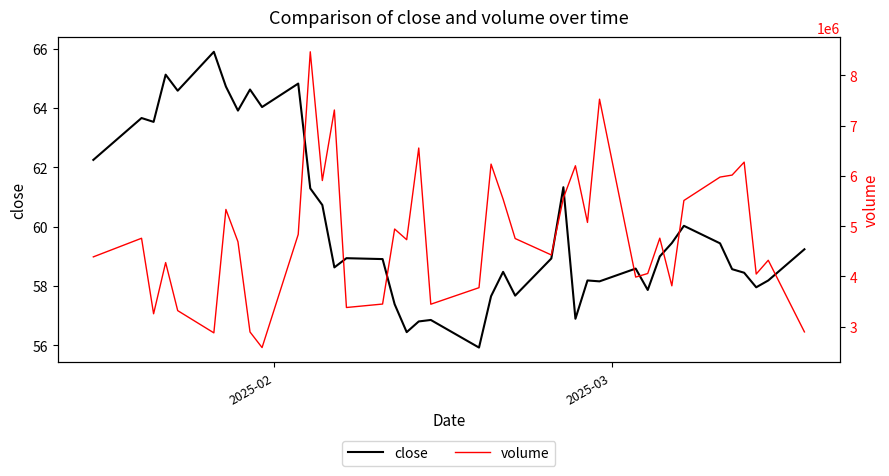

Reading right to left, list all the values displayed in this chart.

close: 59.2	58.2	58.0	58.5	58.6	59.4	60.0	59.5	59.0	57.9	58.6	58.2	58.2	56.9	61.3	58.9	57.7	58.5	57.7	55.9	56.9	56.8	56.5	57.4	58.9	58.9	58.6	60.7	61.3	64.8	64.0	64.6	63.9	64.7	65.9	64.6	65.1	63.5	63.7	62.2
volume: 2897100.0	4322100.0	4048200.0	6274400.0	6016900.0	5977400.0	5511100.0	3813700.0	4762000.0	4059000.0	3987400.0	7527100.0	5074800.0	6202600.0	5559500.0	4428200.0	4754500.0	5538400.0	6235400.0	3776700.0	3447700.0	6555300.0	4731500.0	4944000.0	3451100.0	3382200.0	7311900.0	5908400.0	8469800.0	4836400.0	2585000.0	2895500.0	4690500.0	5333500.0	2877900.0	3320300.0	4276500.0	3257500.0	4760100.0	4389700.0